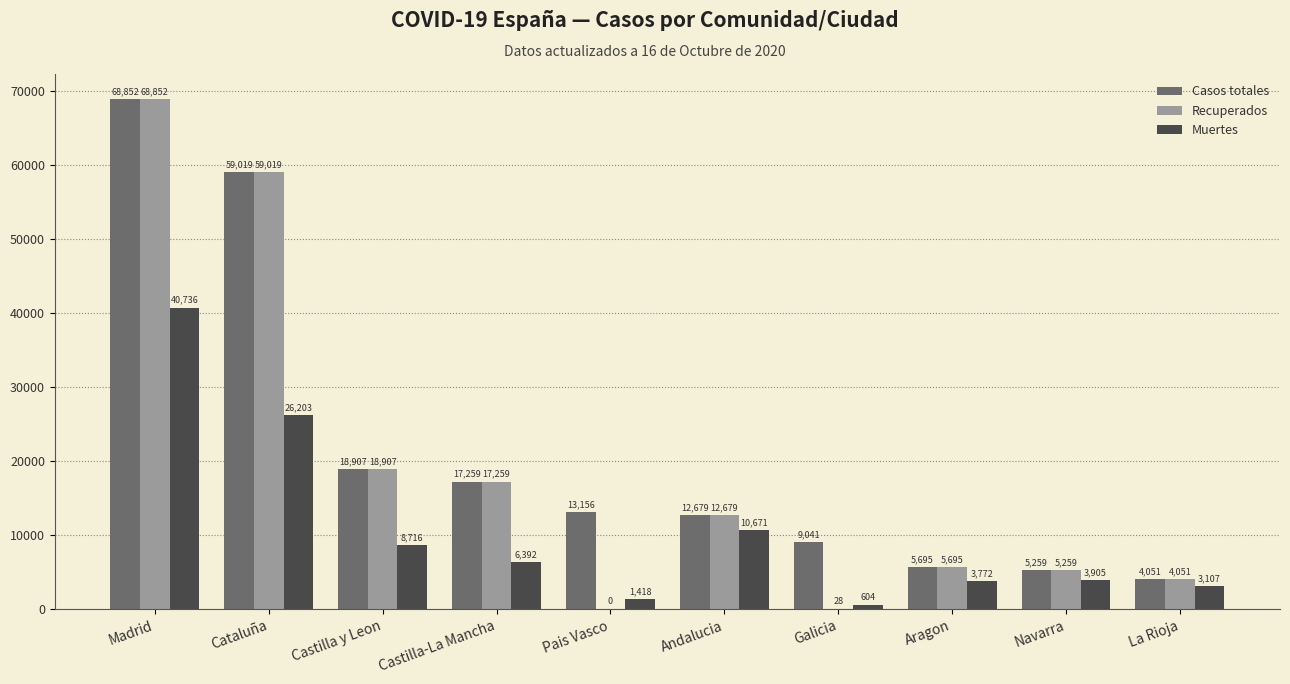

Between Galicia and Navarra, which series saw the biggest shift?

Recuperados